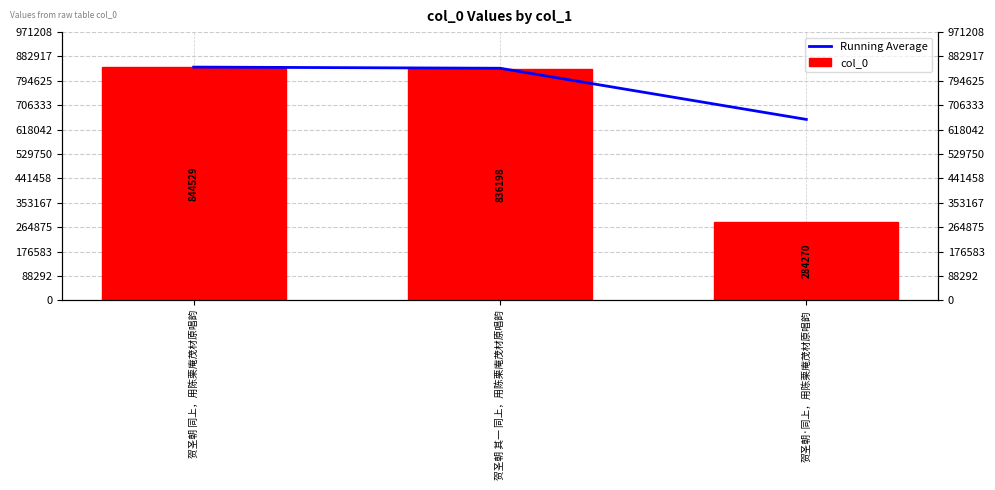

What is the spread (max minus min) of values at 贺圣朝·同上，用陈栗庵茂材原唱韵?

370729.0